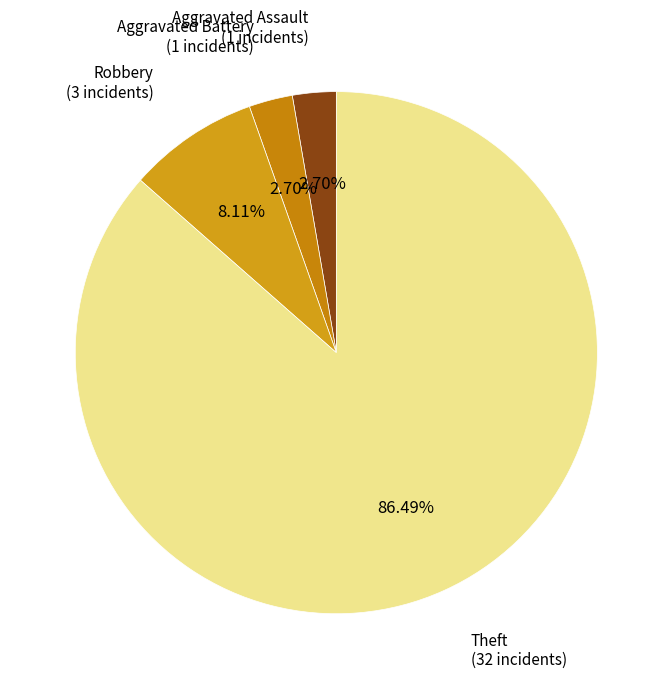

How many slices are in this pie chart?

4